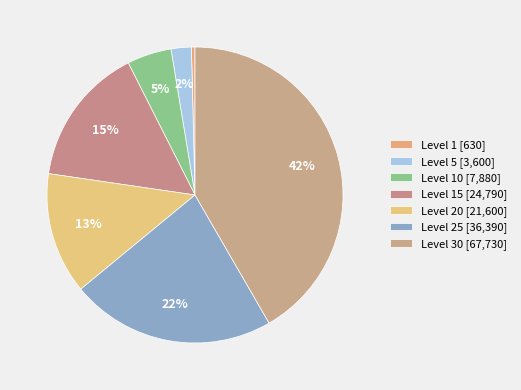

To the nearest percent, what is the difference between the largest and smallest slice percentages?

41%